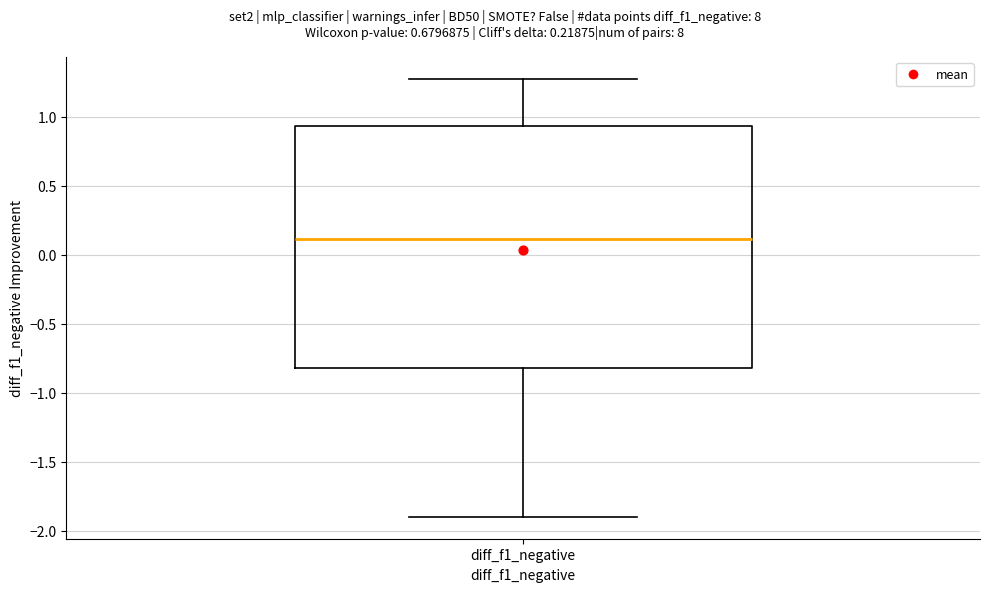

Read this box plot against the y-axis: the position of the median line, the range covered by the box, and the ends of both whiskers. The values are not printed on the chart, so give them approximately, as read against the axis.

median 0.10, box -0.80 to 0.95, whiskers -1.90 to 1.25